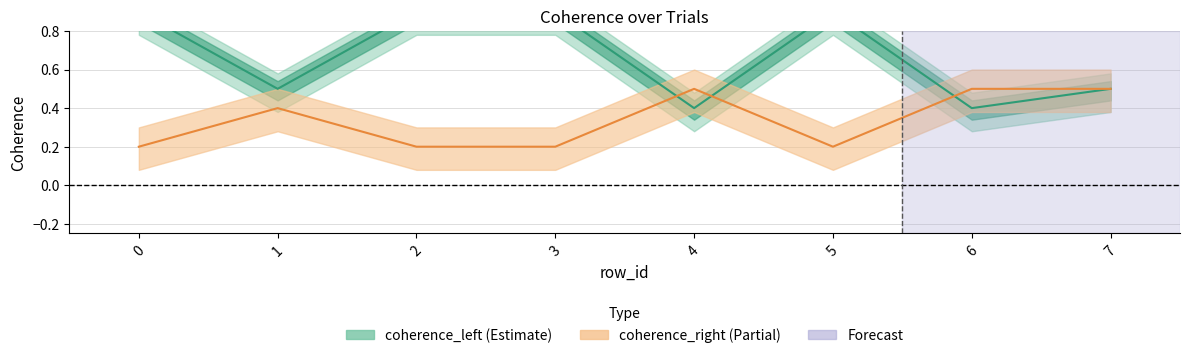

How many categories are shown in the chart?

8